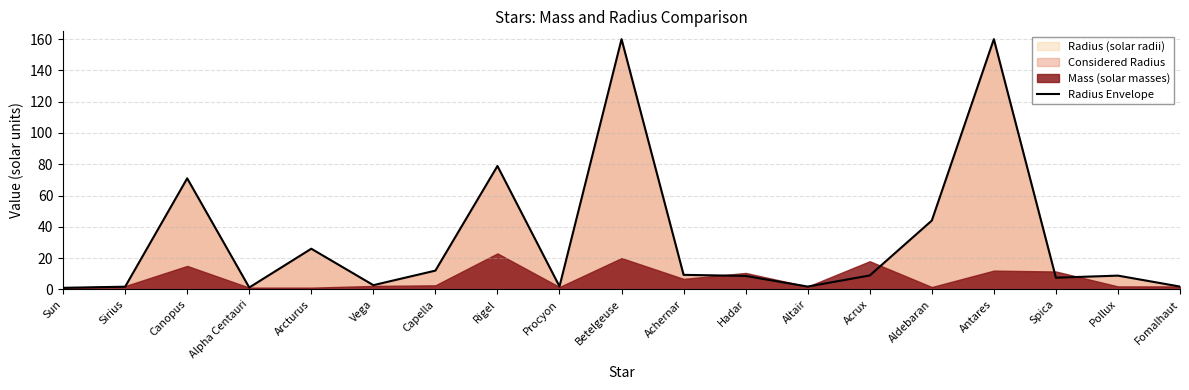

What is the ratio of the value at Alpha Centauri to the value at Procyon?

0.6